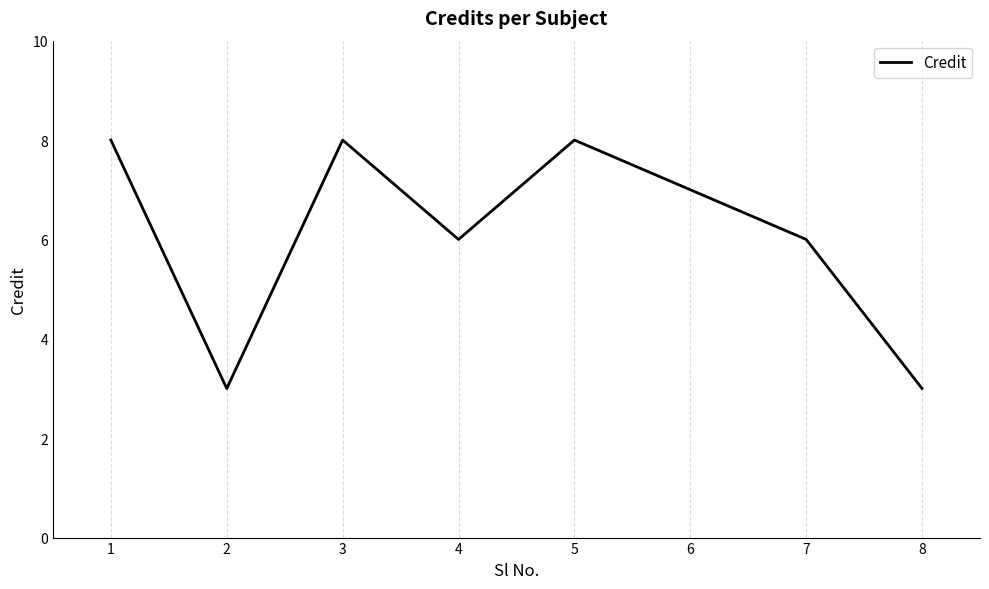

Read the value at 6.

7